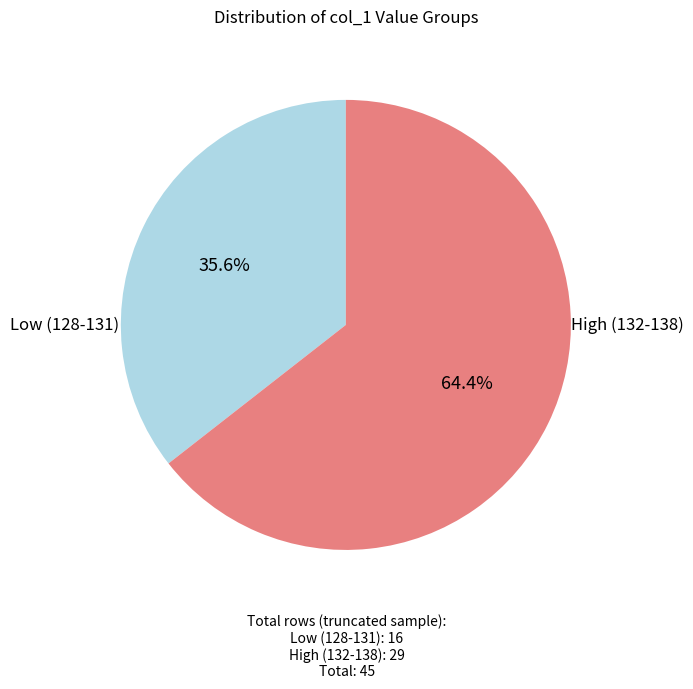

How many slices are in this pie chart?

2